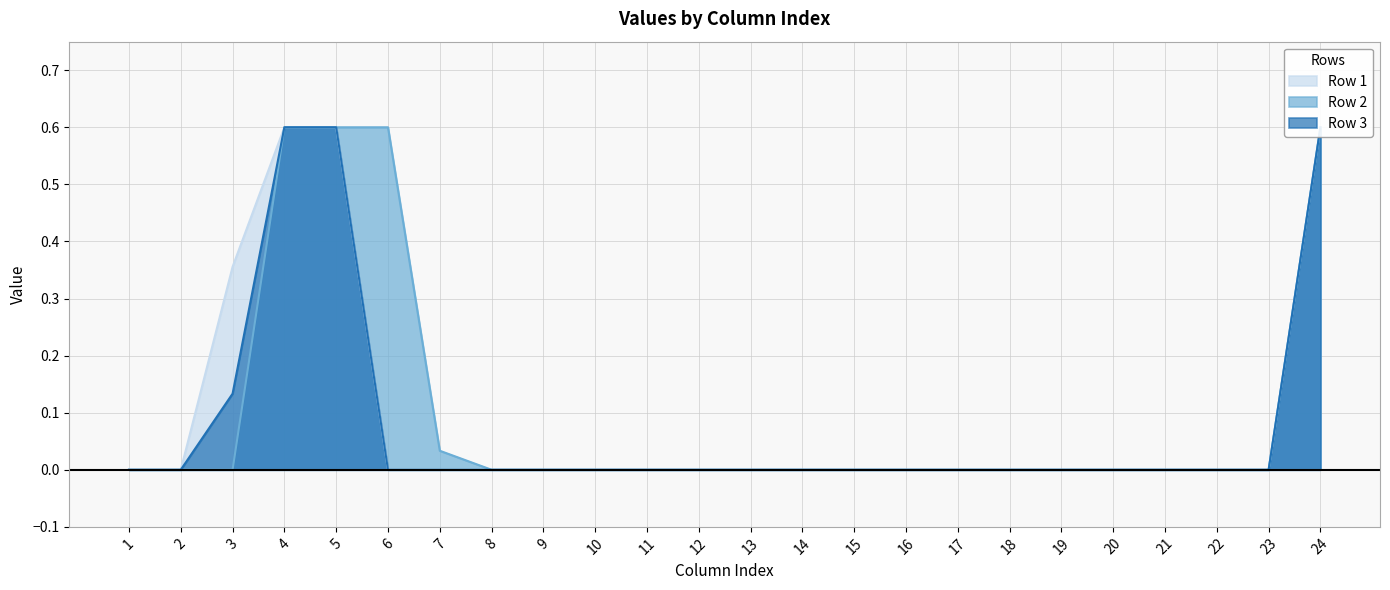

Which series has the largest range (max minus min)?

Row 1